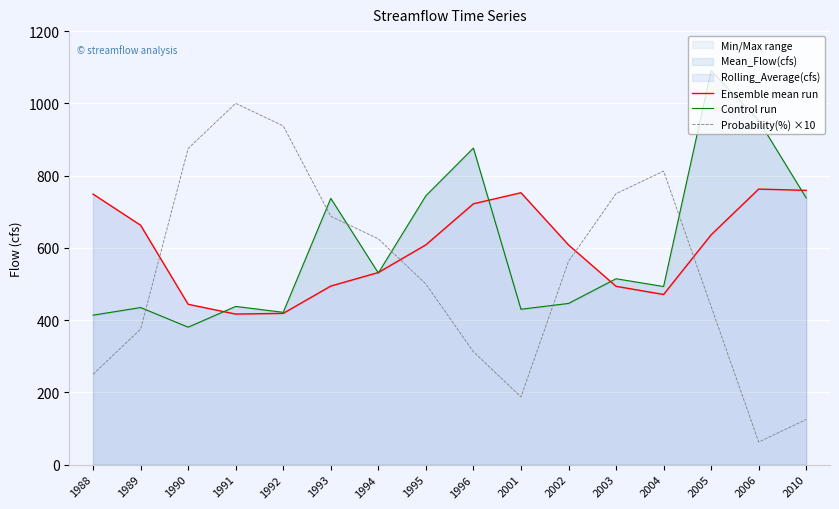

What is the difference between the maximum and minimum values in the Ensemble mean run series?

346.0